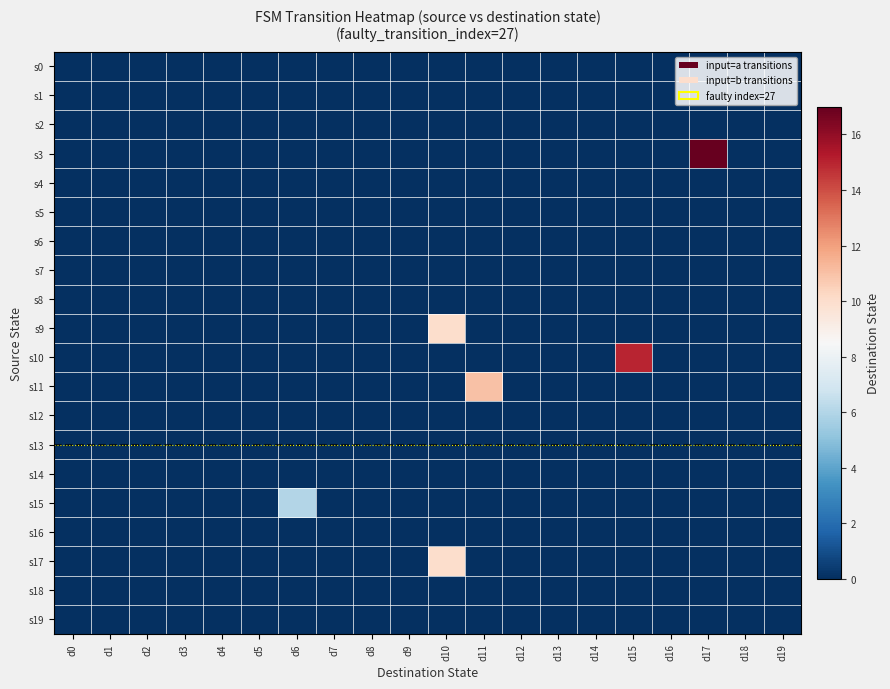

Count the number of data series in this chart.

20